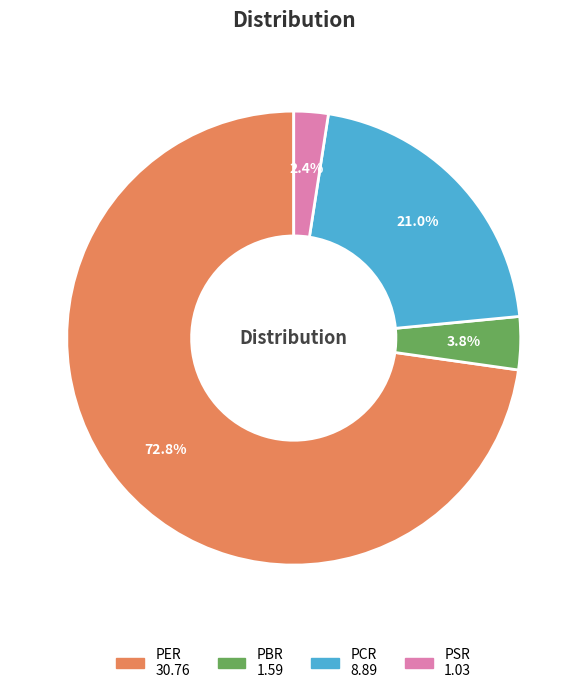

What is the largest slice in the pie chart?

PER